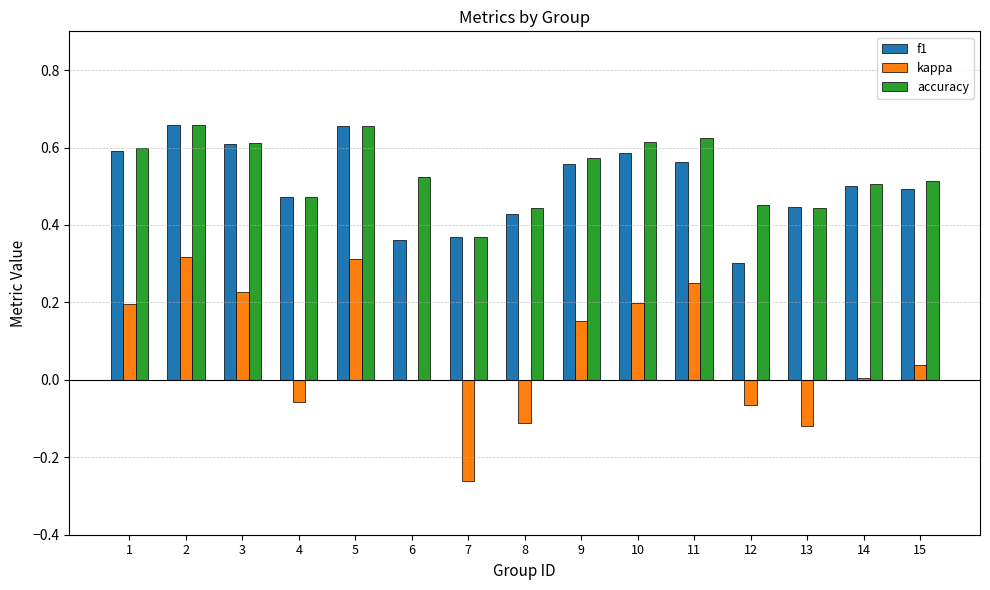

What is the total value across all series at 13?

0.8